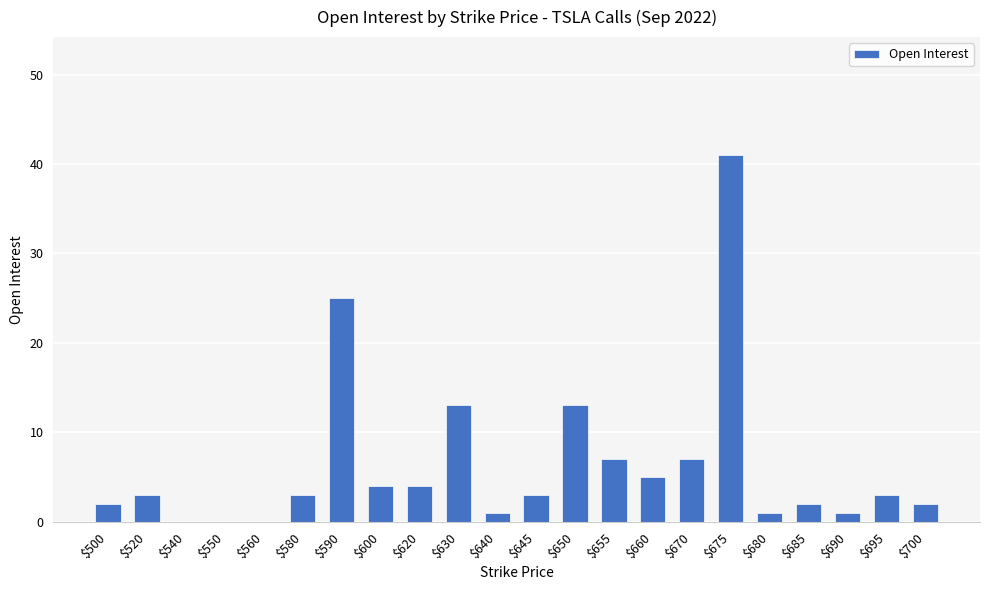

The chart shows a value of 3 at $660. True or false?

False